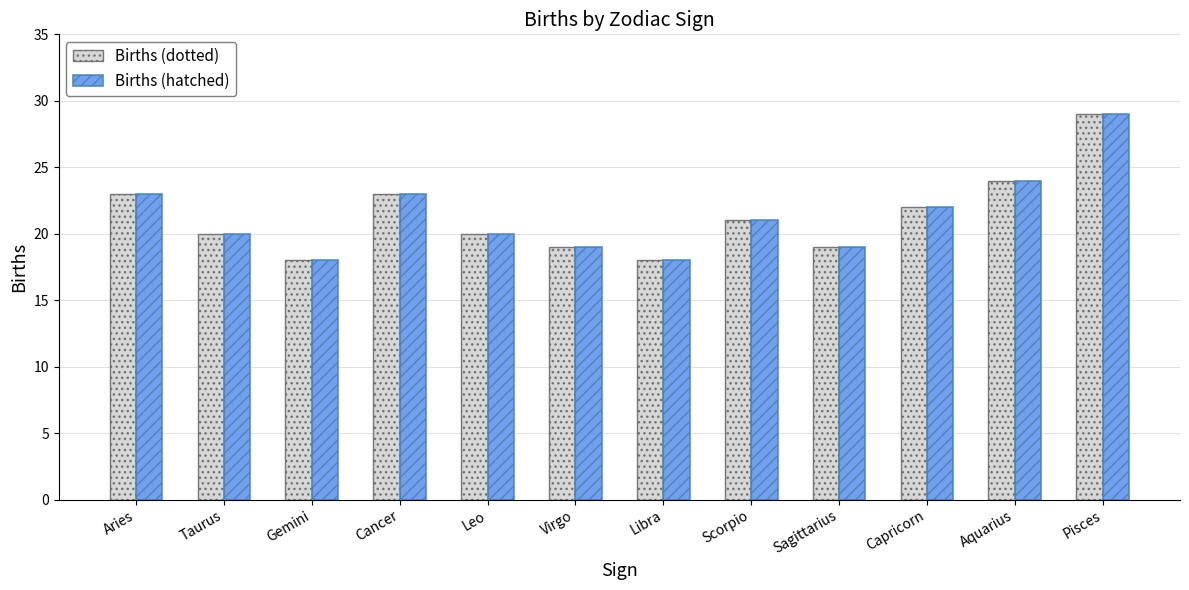

Reading right to left, what are all the values shown in this chart?

Births (dotted): 29	24	22	19	21	18	19	20	23	18	20	23
Births (hatched): 29	24	22	19	21	18	19	20	23	18	20	23